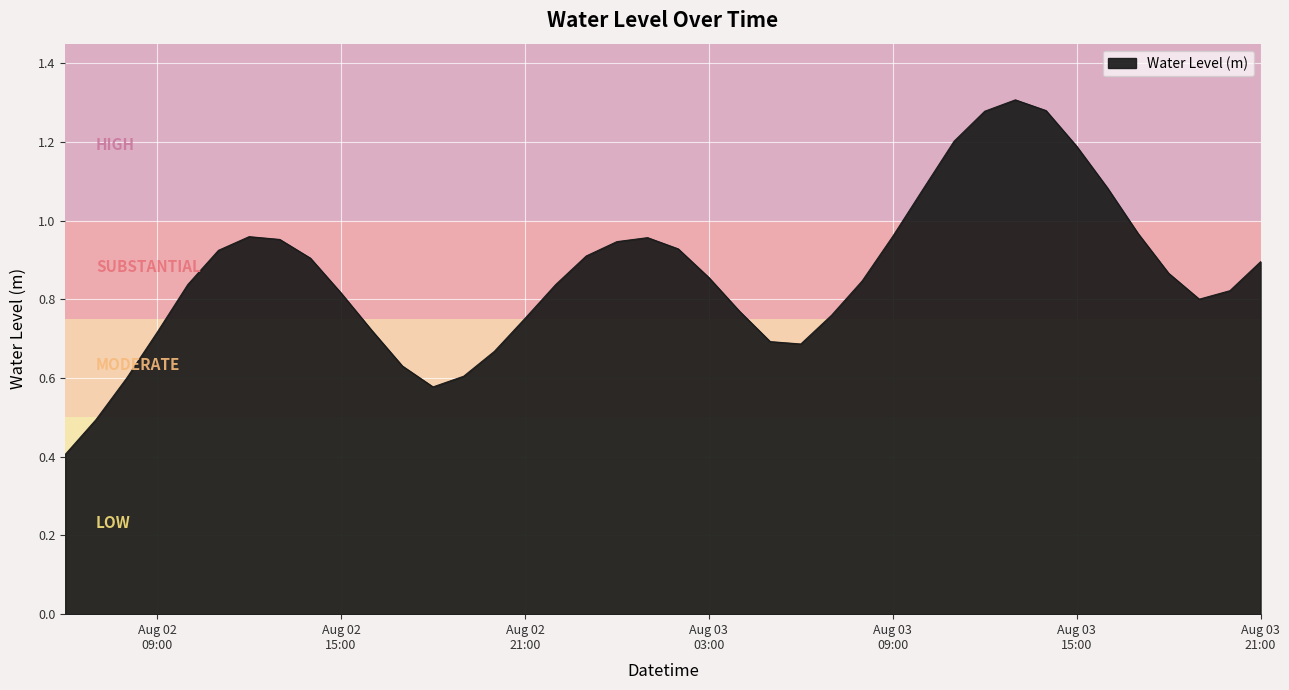

What is the smallest value displayed?

0.4